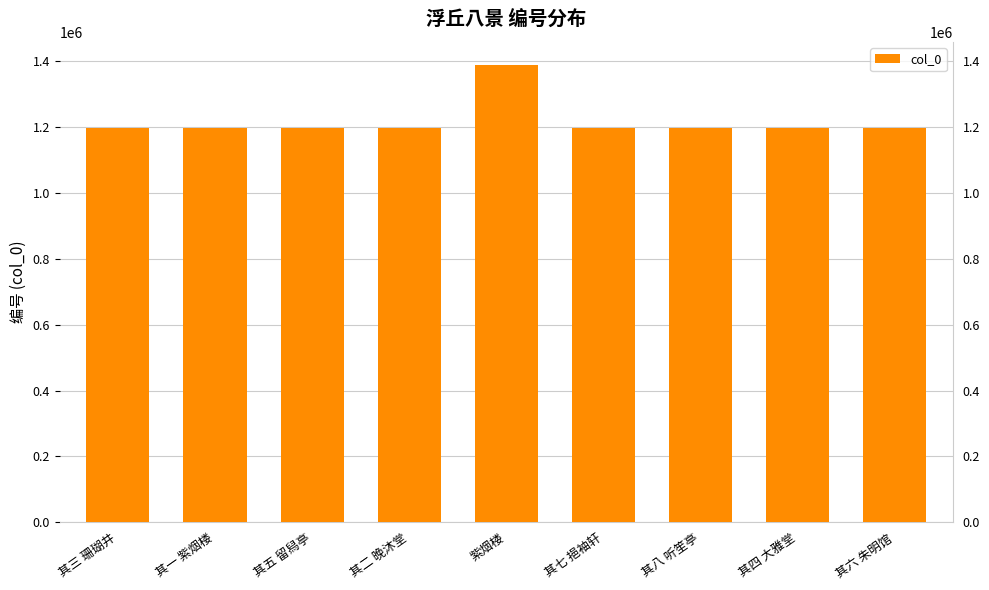

What is the sum of all values?

10965621